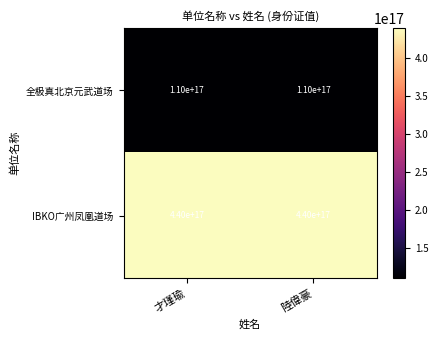

The value of IBKO广州凤凰道场 at 才瑾瑜 is 616238119807180160. True or false?

False